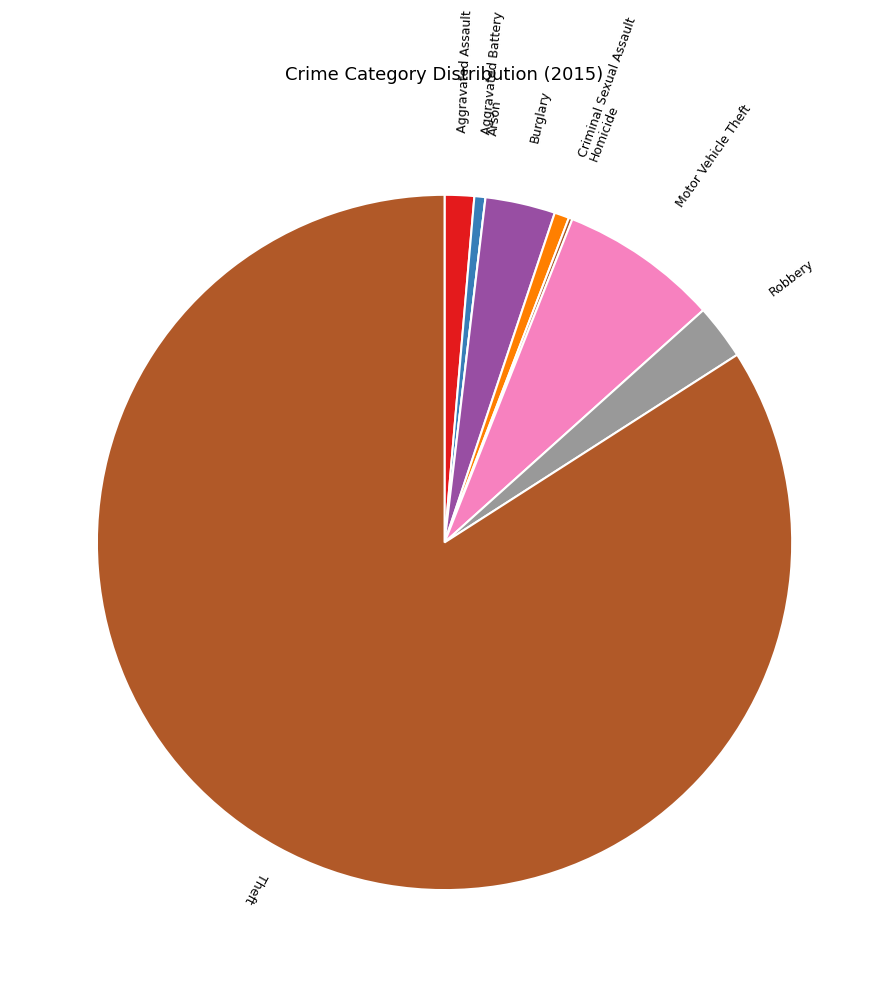

Is there any slice that represents more than half of the pie?

Yes